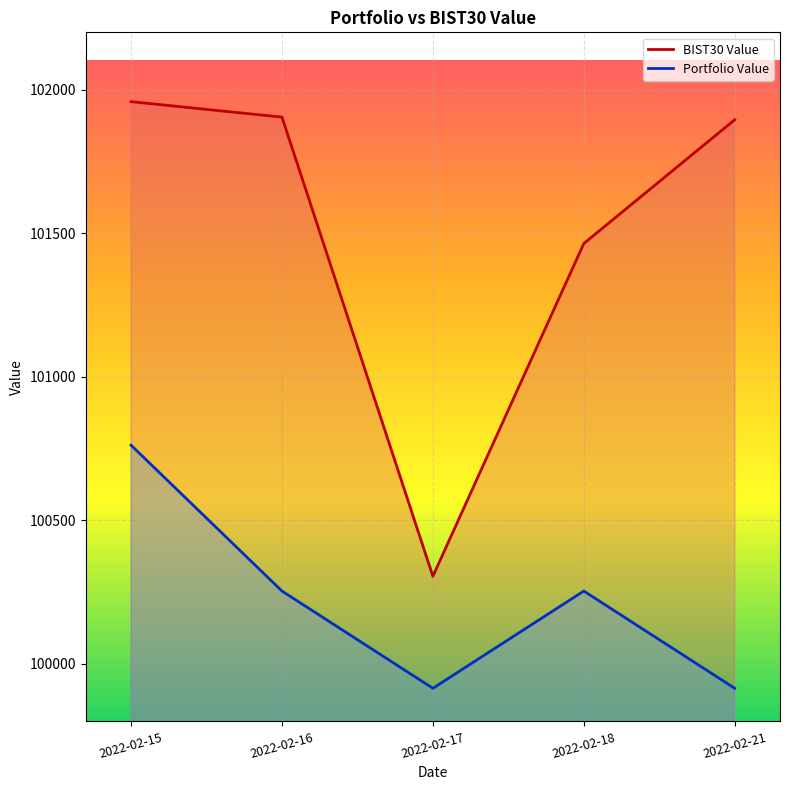

What are all the series names shown in the legend?

BIST30 Value, Portfolio Value